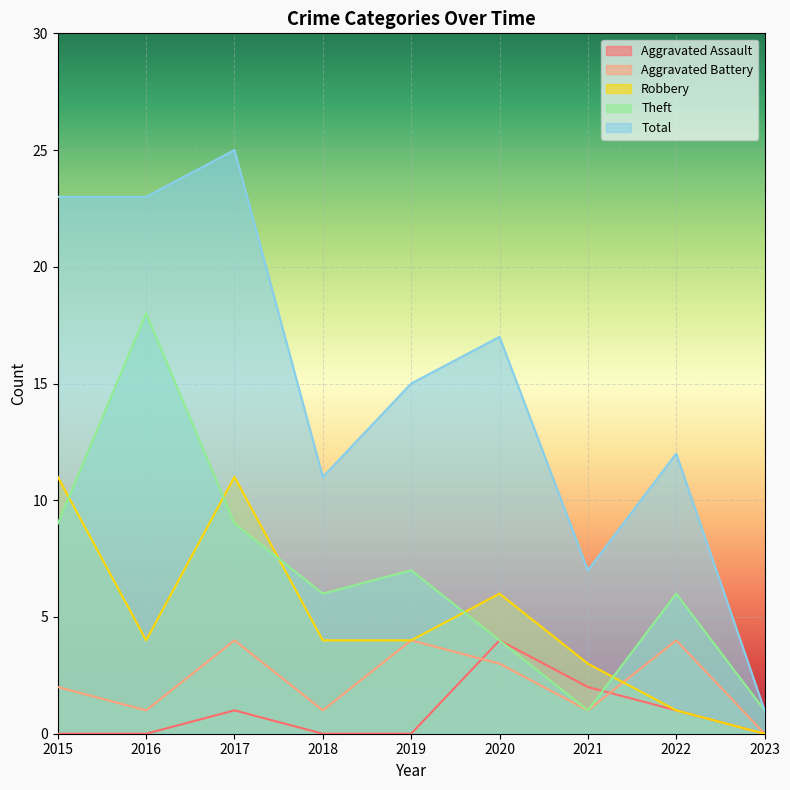

What is the sum of the Robbery values at 2018 and 2022?

5